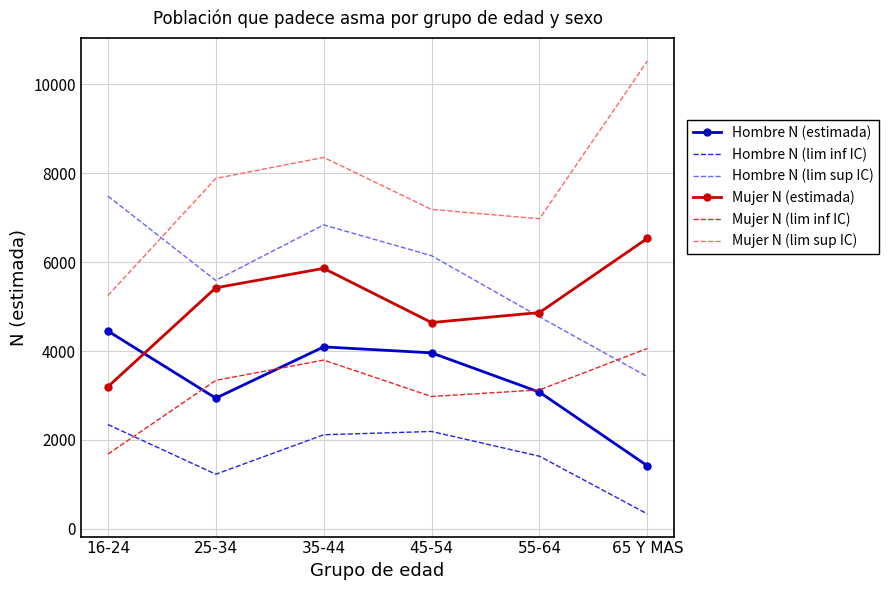

What is the difference between the highest and lowest values at 45-54?

4998